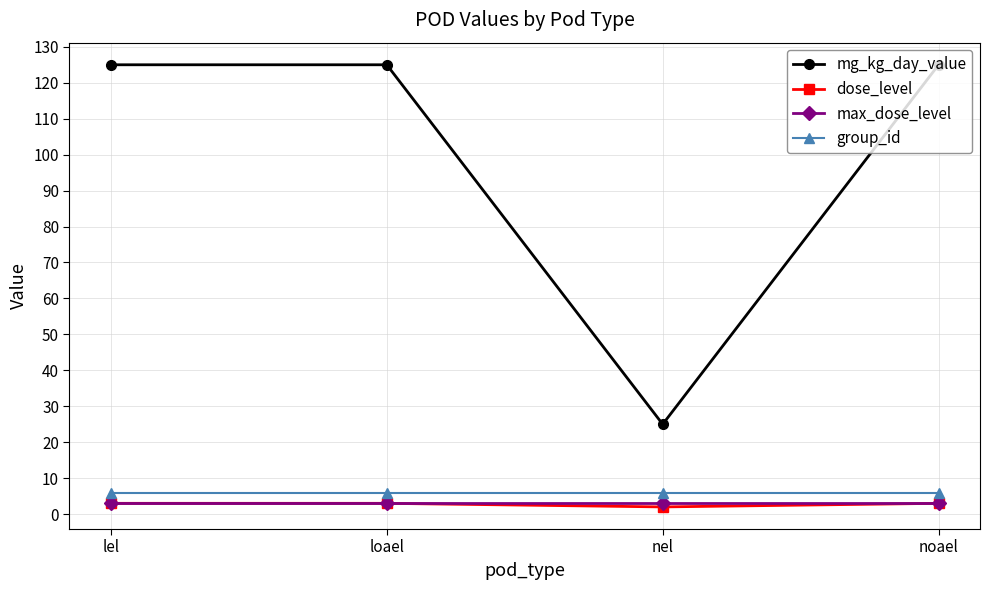

True or false: mg_kg_day_value and max_dose_level intersect in this chart.

False